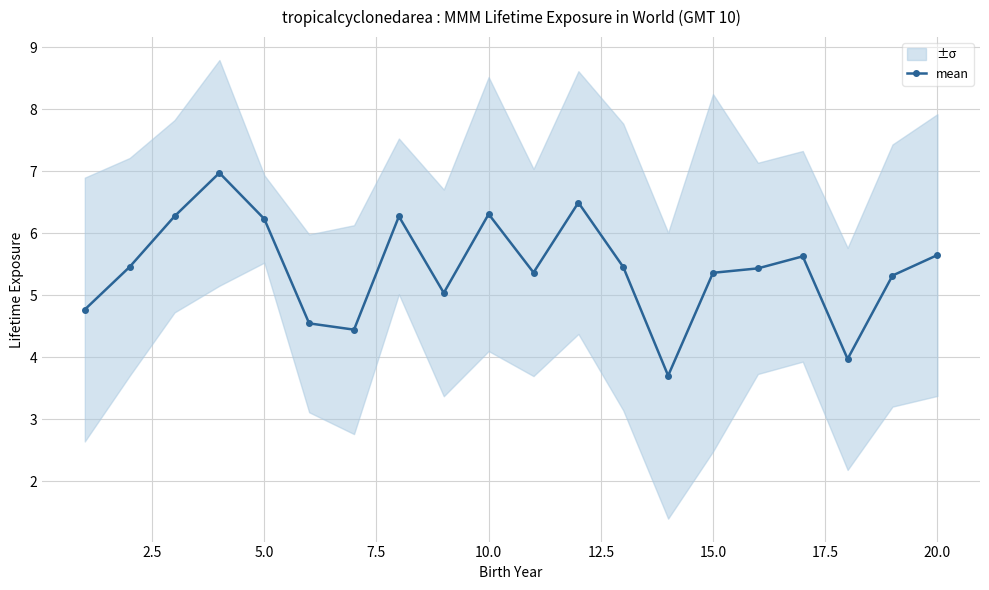

What is the lowest value of the mean series?

3.7